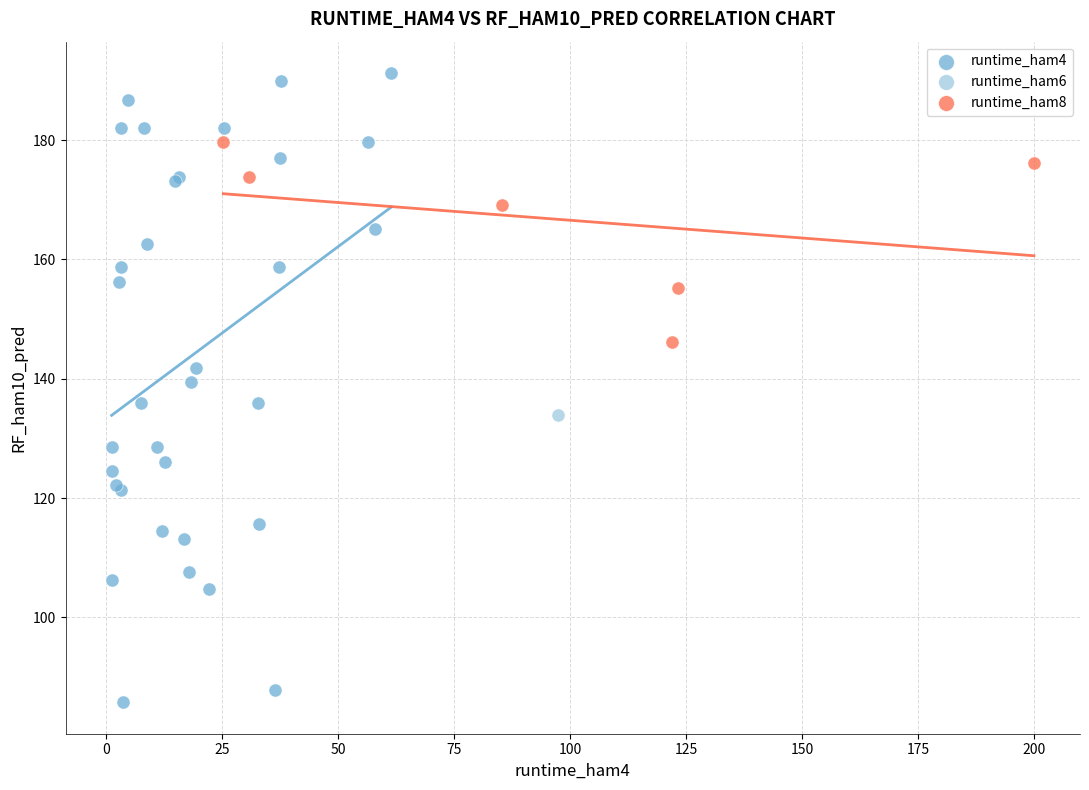

Which series contains the lowest Y value?

runtime_ham4